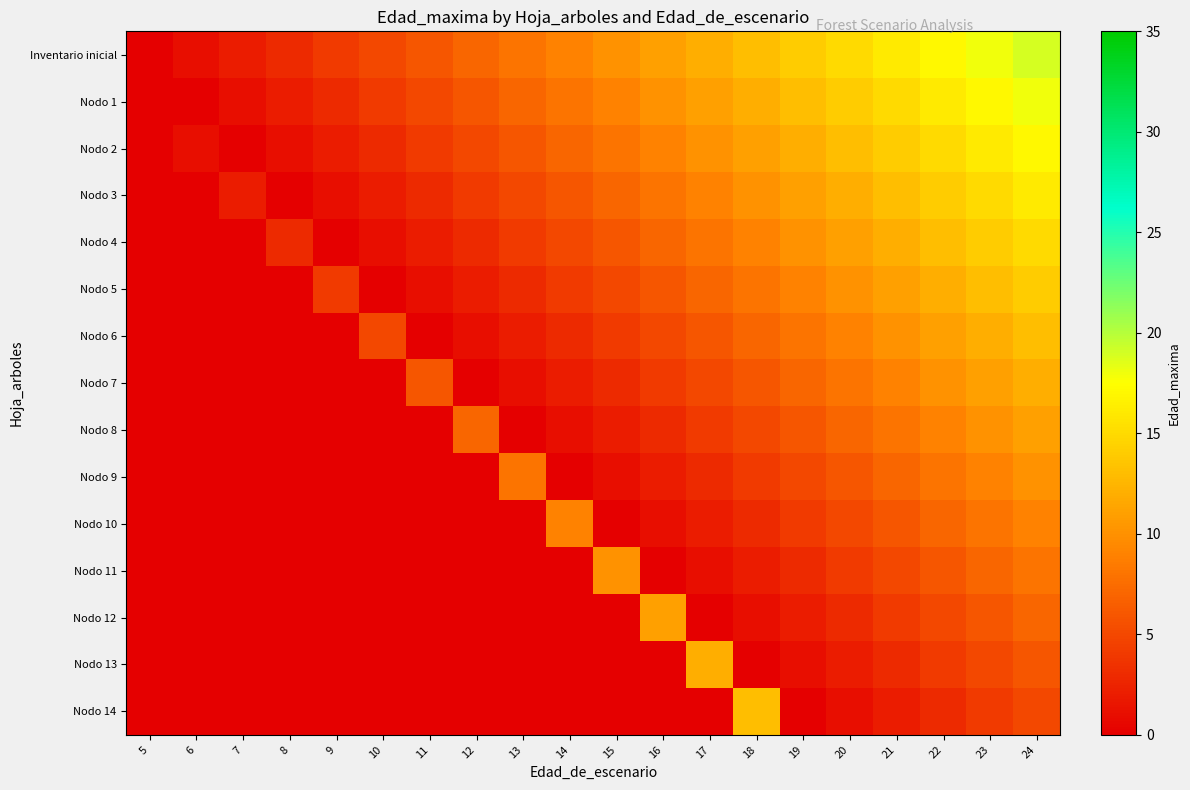

Reading left to right, list all the values displayed in this chart.

row_0: 5=0	6=1	7=2	8=3	9=4	10=5	11=6	12=7	13=8	14=9	15=10	16=11	17=12	18=13	19=14	20=15	21=16	22=17	23=18	24=19
row_1: 5=0	6=0	7=1	8=2	9=3	10=4	11=5	12=6	13=7	14=8	15=9	16=10	17=11	18=12	19=13	20=14	21=15	22=16	23=17	24=18
row_2: 5=0	6=1	7=0	8=1	9=2	10=3	11=4	12=5	13=6	14=7	15=8	16=9	17=10	18=11	19=12	20=13	21=14	22=15	23=16	24=17
row_3: 5=0	6=0	7=2	8=0	9=1	10=2	11=3	12=4	13=5	14=6	15=7	16=8	17=9	18=10	19=11	20=12	21=13	22=14	23=15	24=16
row_4: 5=0	6=0	7=0	8=3	9=0	10=1	11=2	12=3	13=4	14=5	15=6	16=7	17=8	18=9	19=10	20=11	21=12	22=13	23=14	24=15
row_5: 5=0	6=0	7=0	8=0	9=4	10=0	11=1	12=2	13=3	14=4	15=5	16=6	17=7	18=8	19=9	20=10	21=11	22=12	23=13	24=14
row_6: 5=0	6=0	7=0	8=0	9=0	10=5	11=0	12=1	13=2	14=3	15=4	16=5	17=6	18=7	19=8	20=9	21=10	22=11	23=12	24=13
row_7: 5=0	6=0	7=0	8=0	9=0	10=0	11=6	12=0	13=1	14=2	15=3	16=4	17=5	18=6	19=7	20=8	21=9	22=10	23=11	24=12
row_8: 5=0	6=0	7=0	8=0	9=0	10=0	11=0	12=7	13=0	14=1	15=2	16=3	17=4	18=5	19=6	20=7	21=8	22=9	23=10	24=11
row_9: 5=0	6=0	7=0	8=0	9=0	10=0	11=0	12=0	13=8	14=0	15=1	16=2	17=3	18=4	19=5	20=6	21=7	22=8	23=9	24=10
row_10: 5=0	6=0	7=0	8=0	9=0	10=0	11=0	12=0	13=0	14=9	15=0	16=1	17=2	18=3	19=4	20=5	21=6	22=7	23=8	24=9
row_11: 5=0	6=0	7=0	8=0	9=0	10=0	11=0	12=0	13=0	14=0	15=10	16=0	17=1	18=2	19=3	20=4	21=5	22=6	23=7	24=8
row_12: 5=0	6=0	7=0	8=0	9=0	10=0	11=0	12=0	13=0	14=0	15=0	16=11	17=0	18=1	19=2	20=3	21=4	22=5	23=6	24=7
row_13: 5=0	6=0	7=0	8=0	9=0	10=0	11=0	12=0	13=0	14=0	15=0	16=0	17=12	18=0	19=1	20=2	21=3	22=4	23=5	24=6
row_14: 5=0	6=0	7=0	8=0	9=0	10=0	11=0	12=0	13=0	14=0	15=0	16=0	17=0	18=13	19=0	20=1	21=2	22=3	23=4	24=5